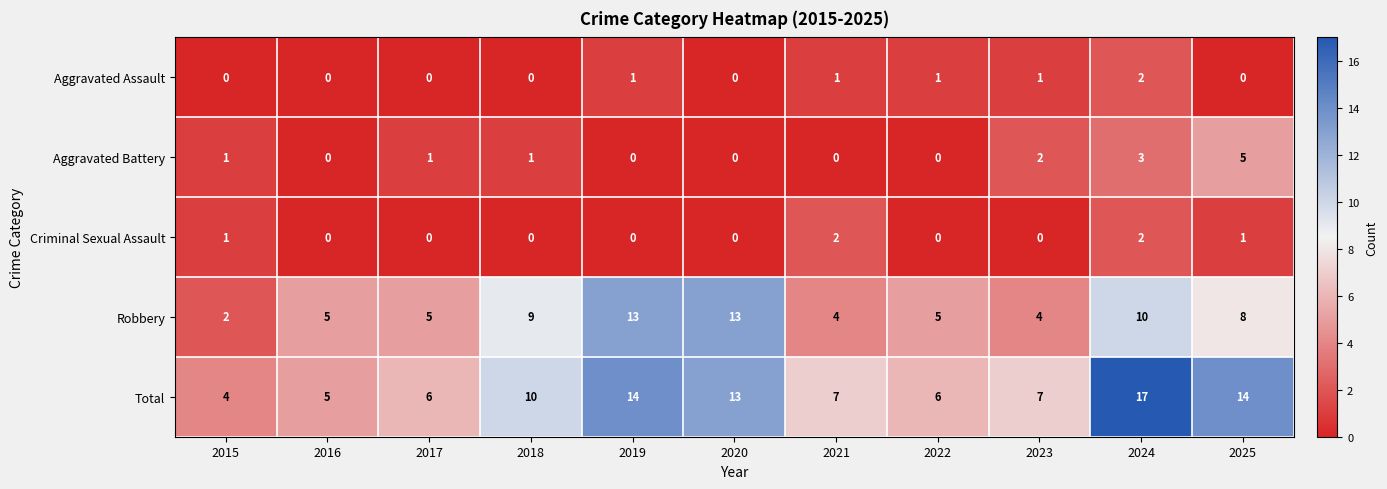

Rank the series at 2021 from highest to lowest value.

Total, Robbery, Criminal Sexual Assault, Aggravated Assault, Aggravated Battery